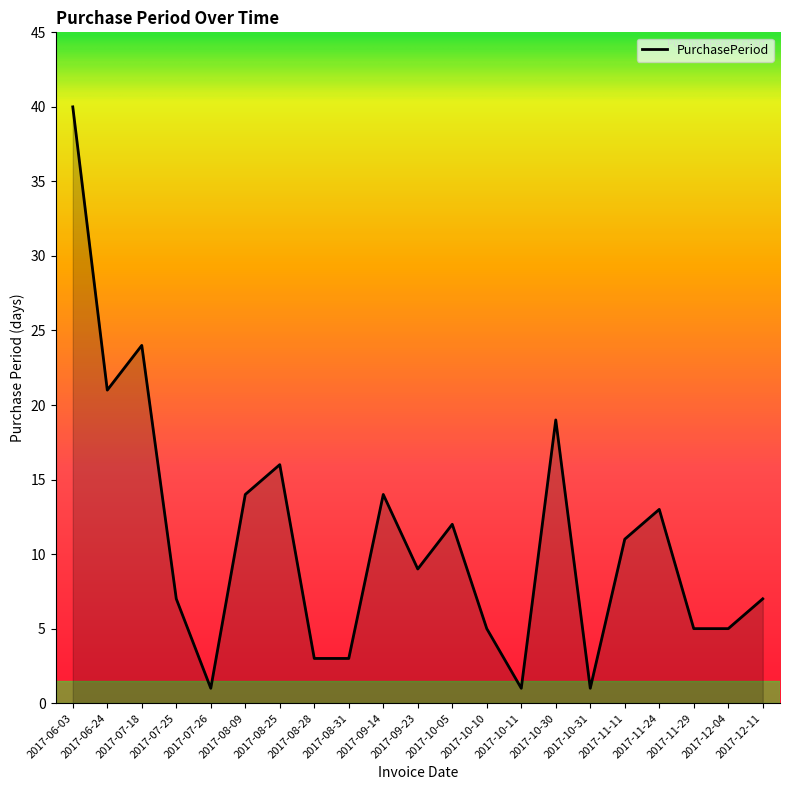

What is the change in value from 2017-06-03 to 2017-11-11?

-29